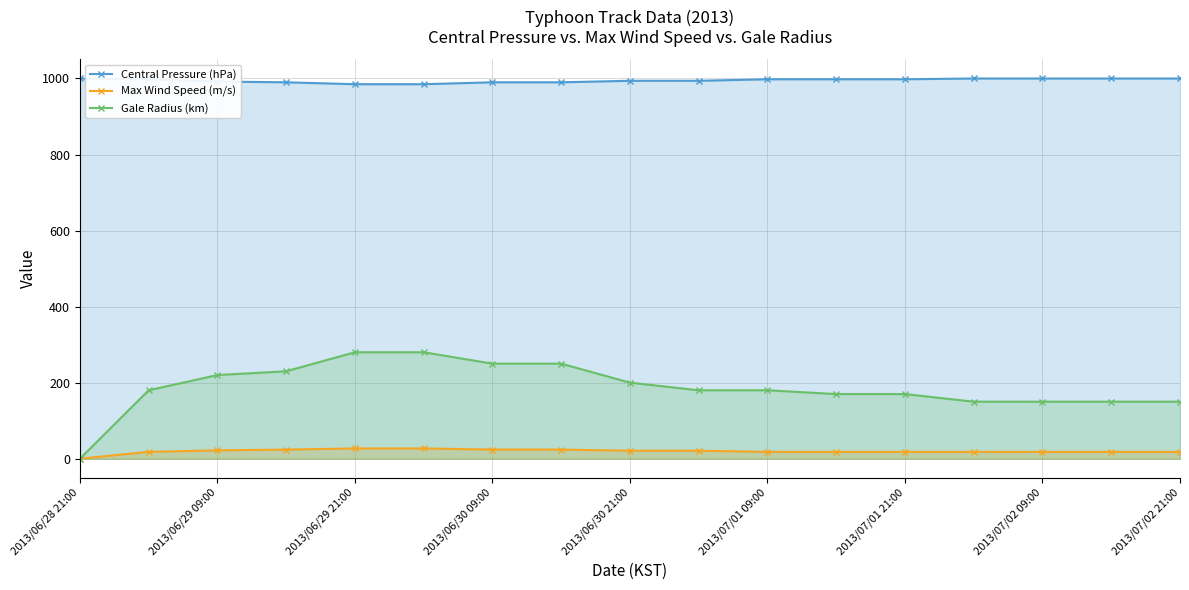

What are all the series names shown in the legend?

Central Pressure (hPa), Max Wind Speed (m/s), Gale Radius (km)